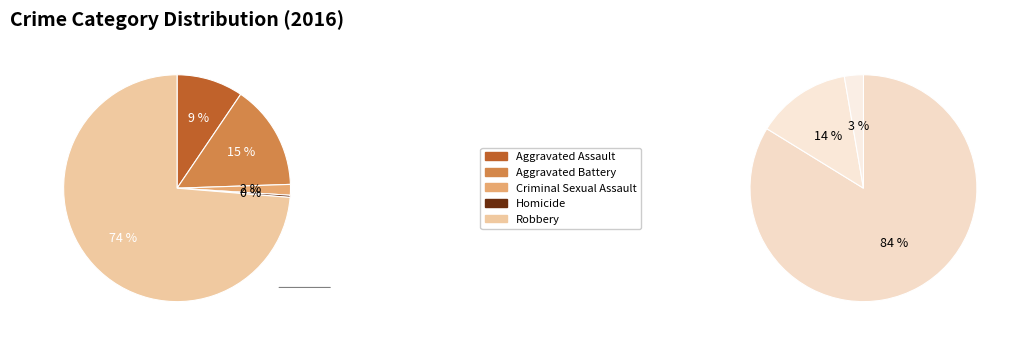

What portion of the pie excludes Robbery?

26.3%